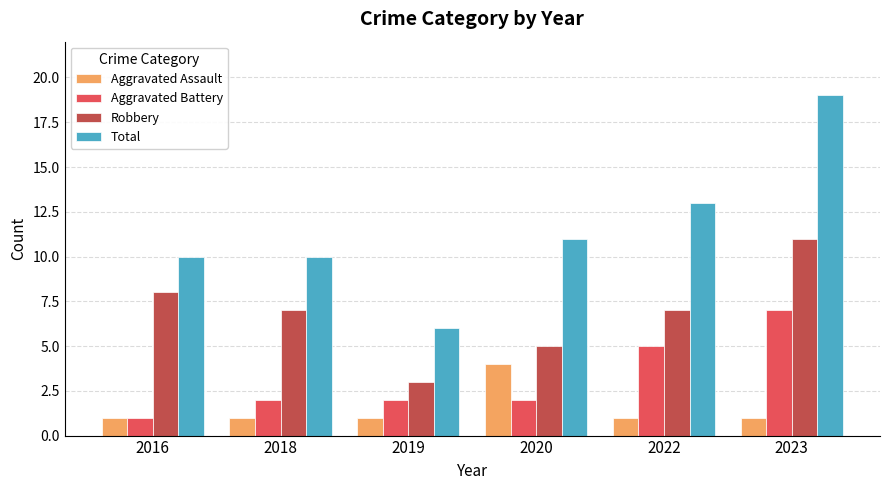

How many bars are there in total?

24